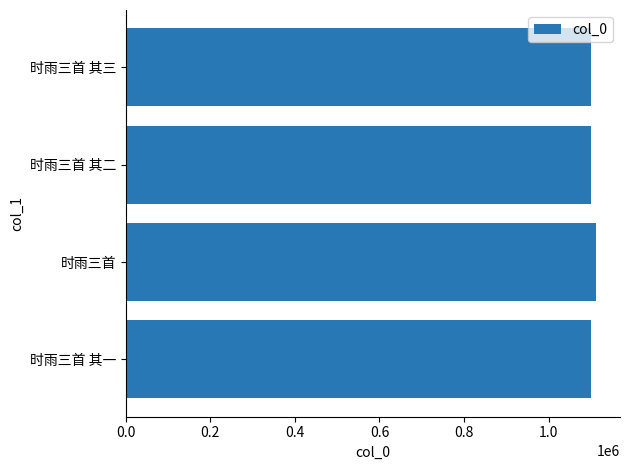

What is the sum of all values?

4410069